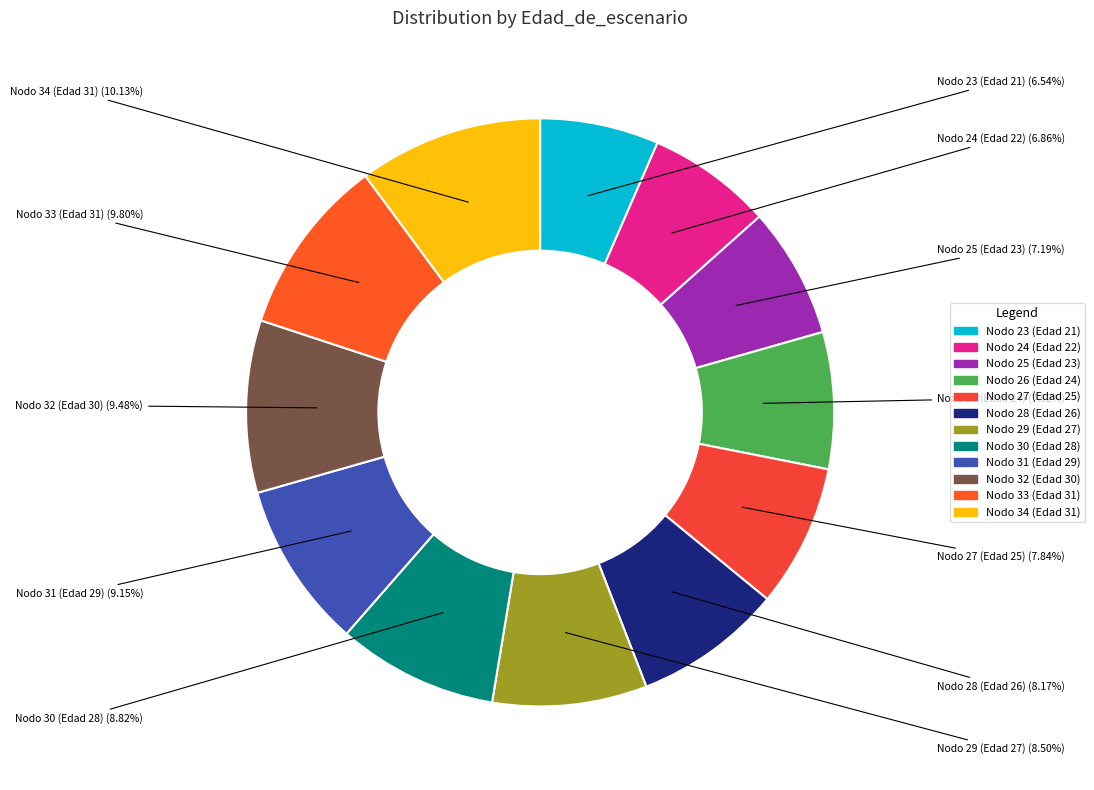

Count the number of slices in the pie.

12